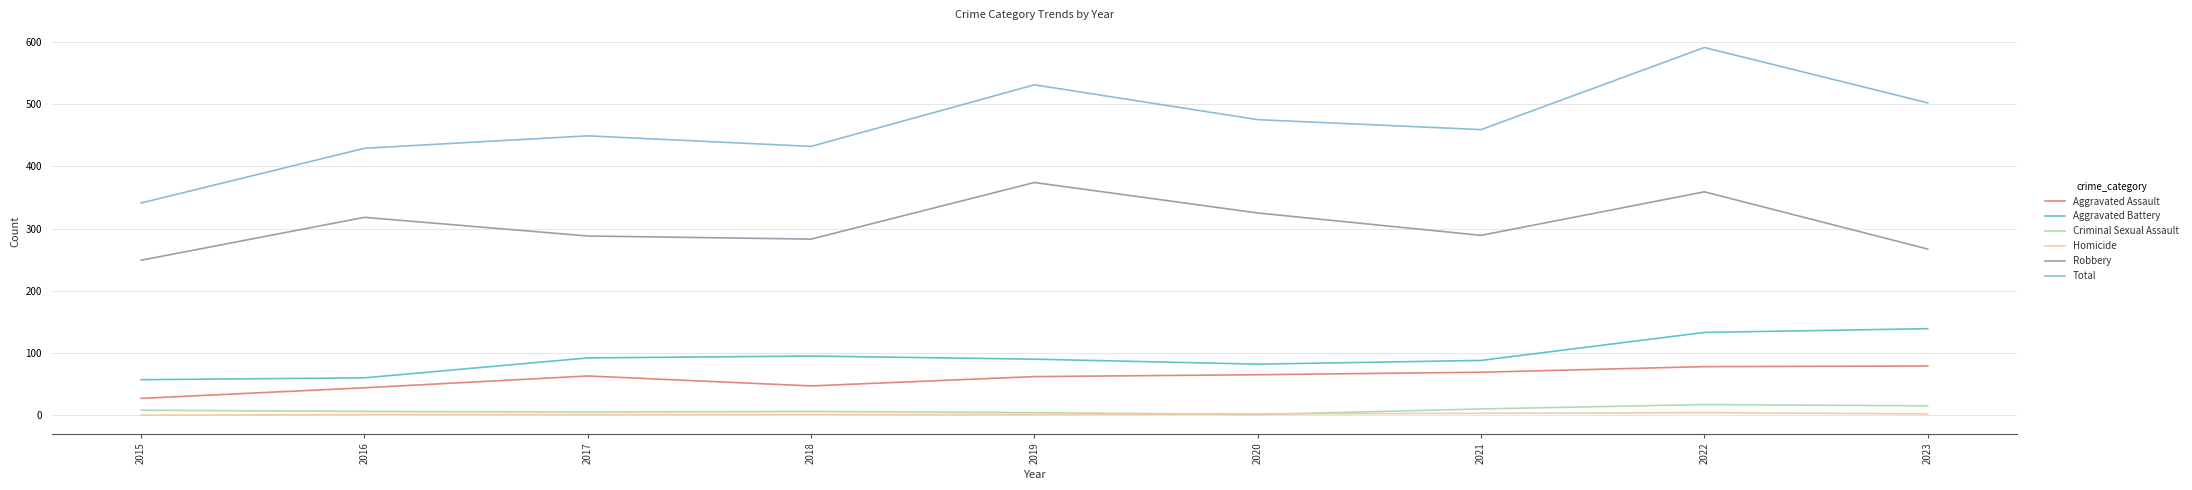

Which series has the largest total across all categories?

Total